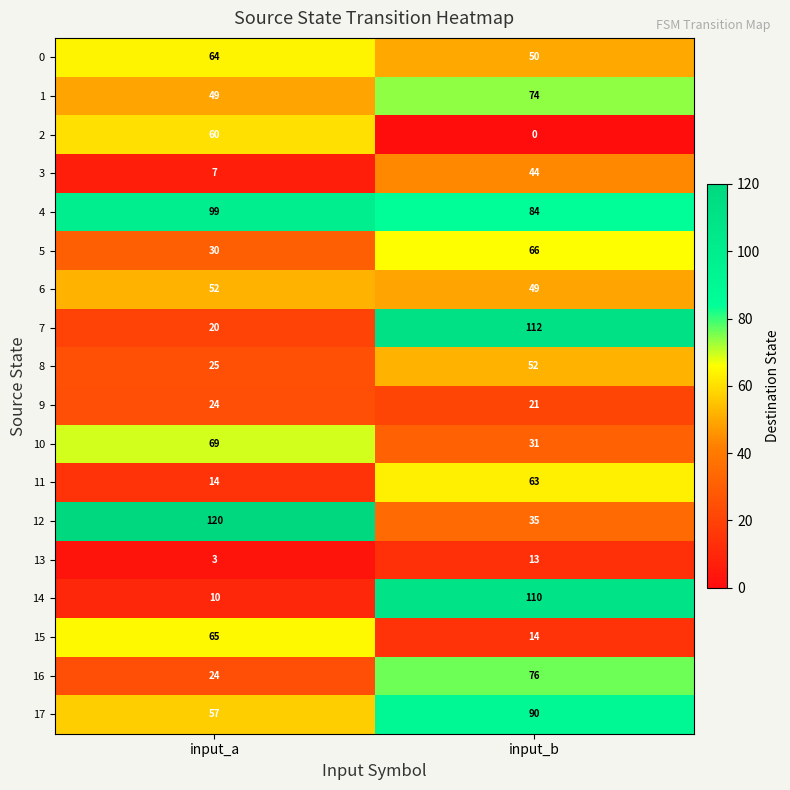

What is the greatest value displayed?

120